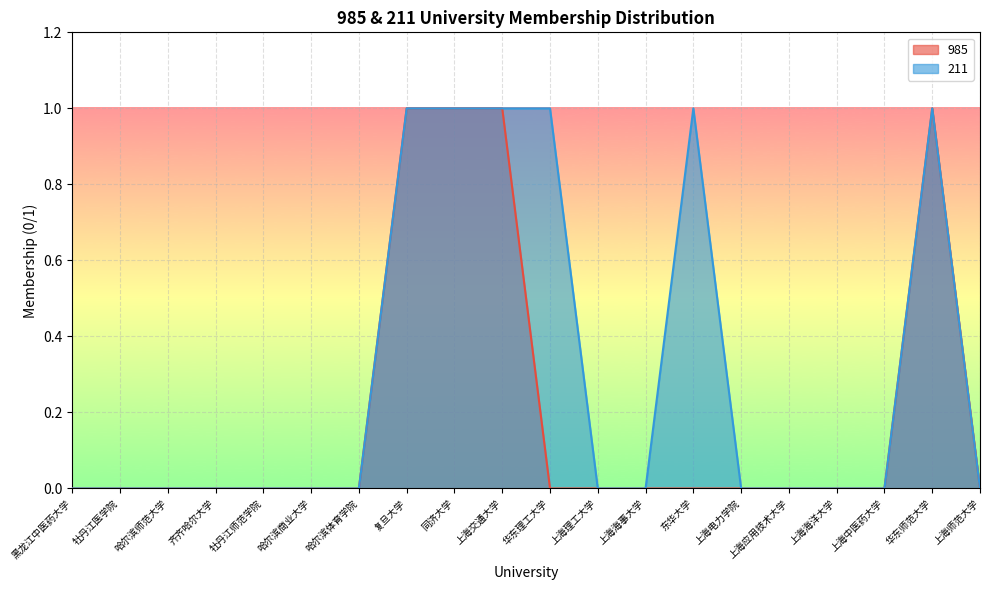

At 上海理工大学, list the series in order from largest to smallest.

985, 211